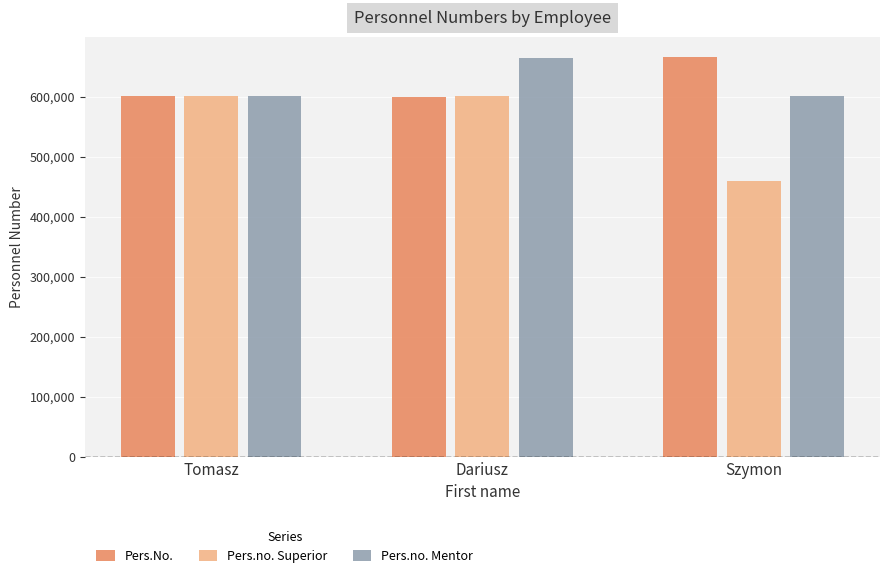

What is the spread (max minus min) of values at Szymon?

208043